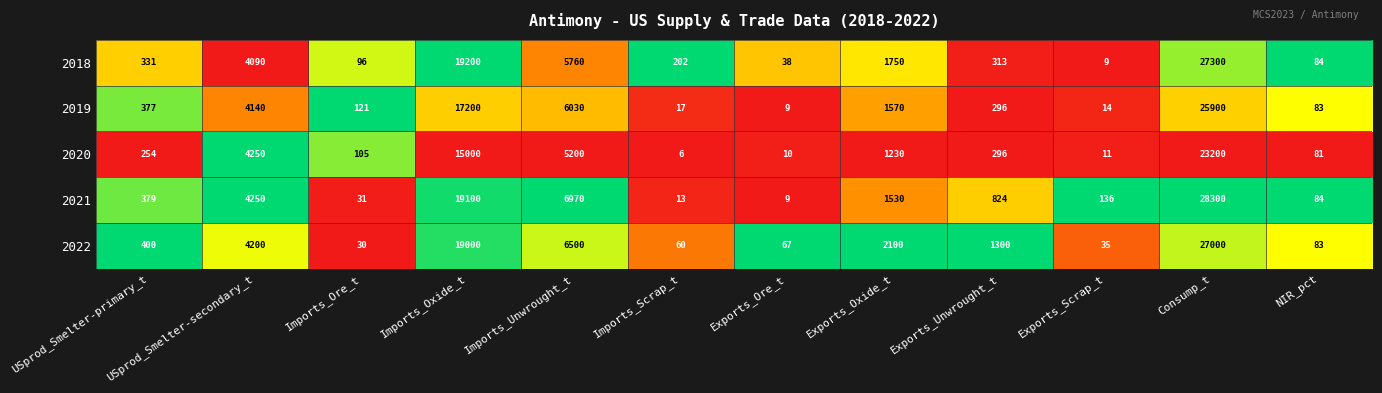

How many distinct data groups are displayed?

5